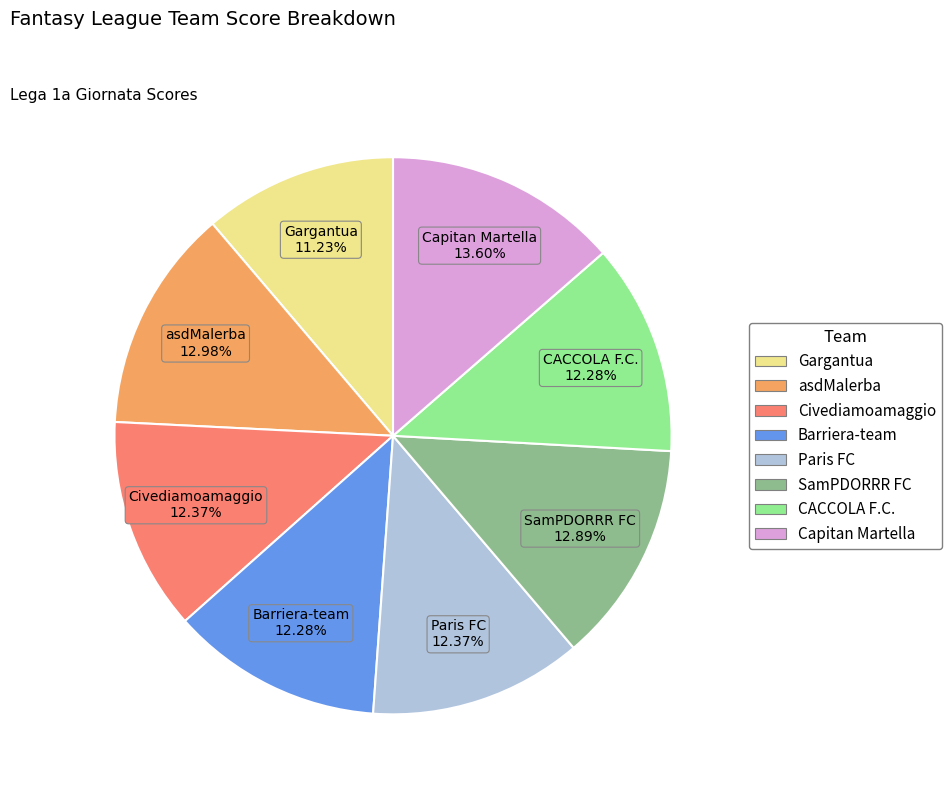

Which slice is the smallest?

Gargantua